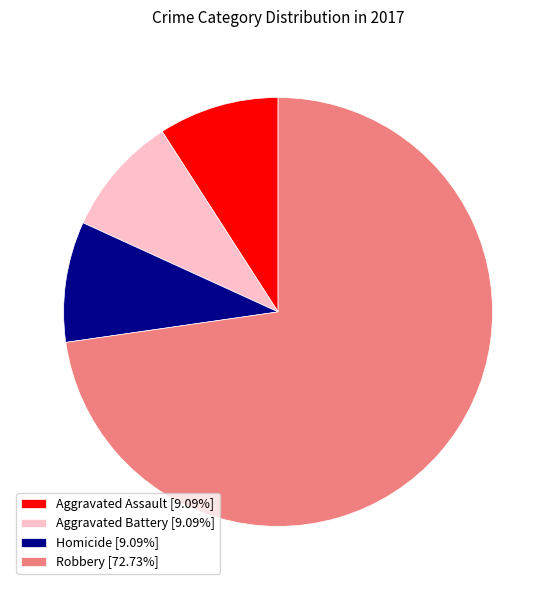

How many slices are in this pie chart?

4